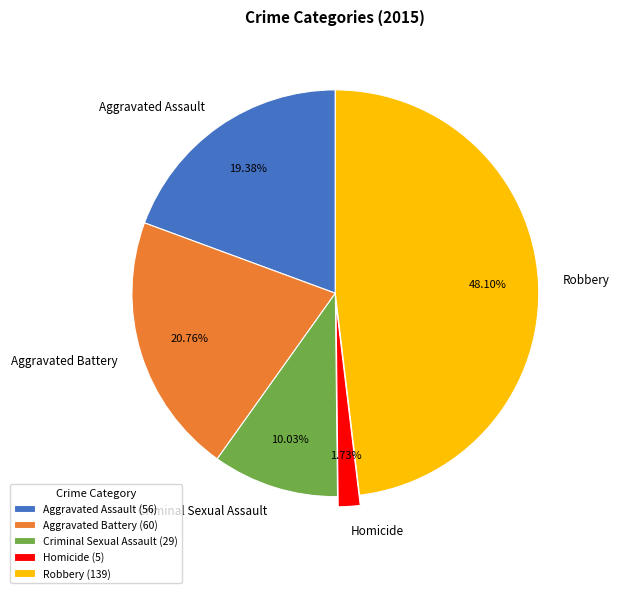

How many segments does this pie chart have?

5